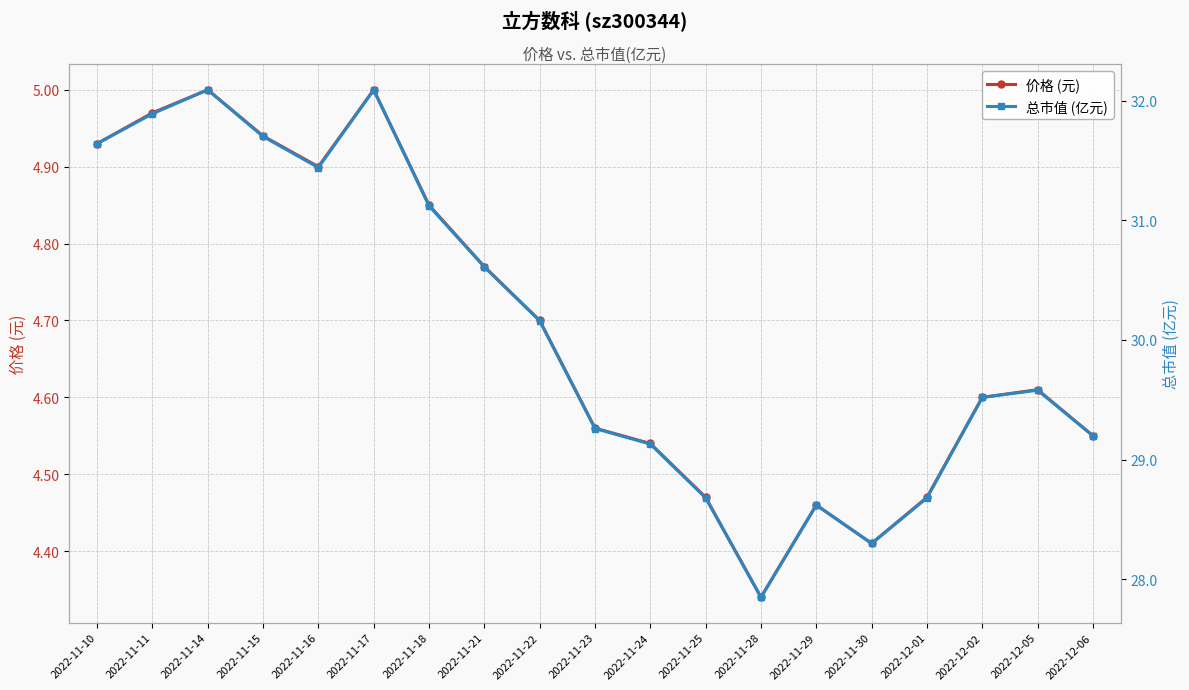

True or false: 总市值 (亿元) and 价格 (元) intersect in this chart.

False